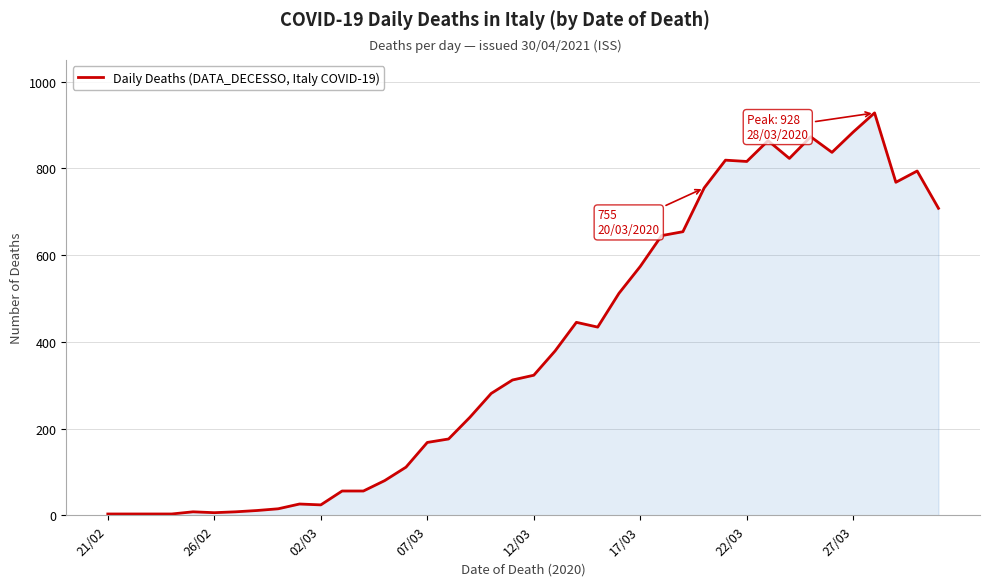

True or false: the data has more than 2 interior local peaks.

True